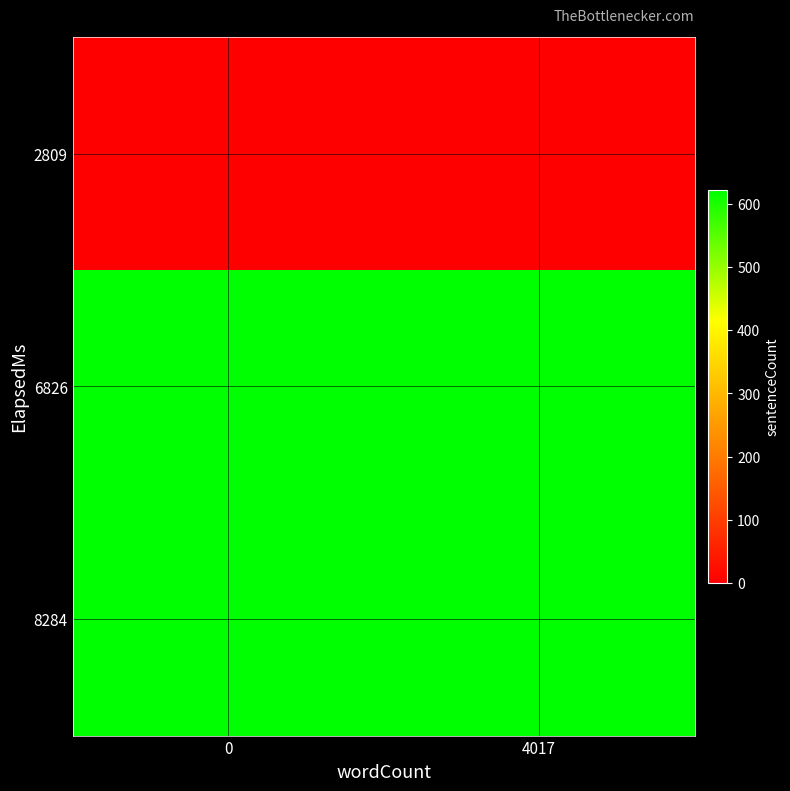

Reading right to left, what are all the values shown in this chart?

2809: 4017=2	0=0
6826: 4017=622	0=622
8284: 4017=622	0=622